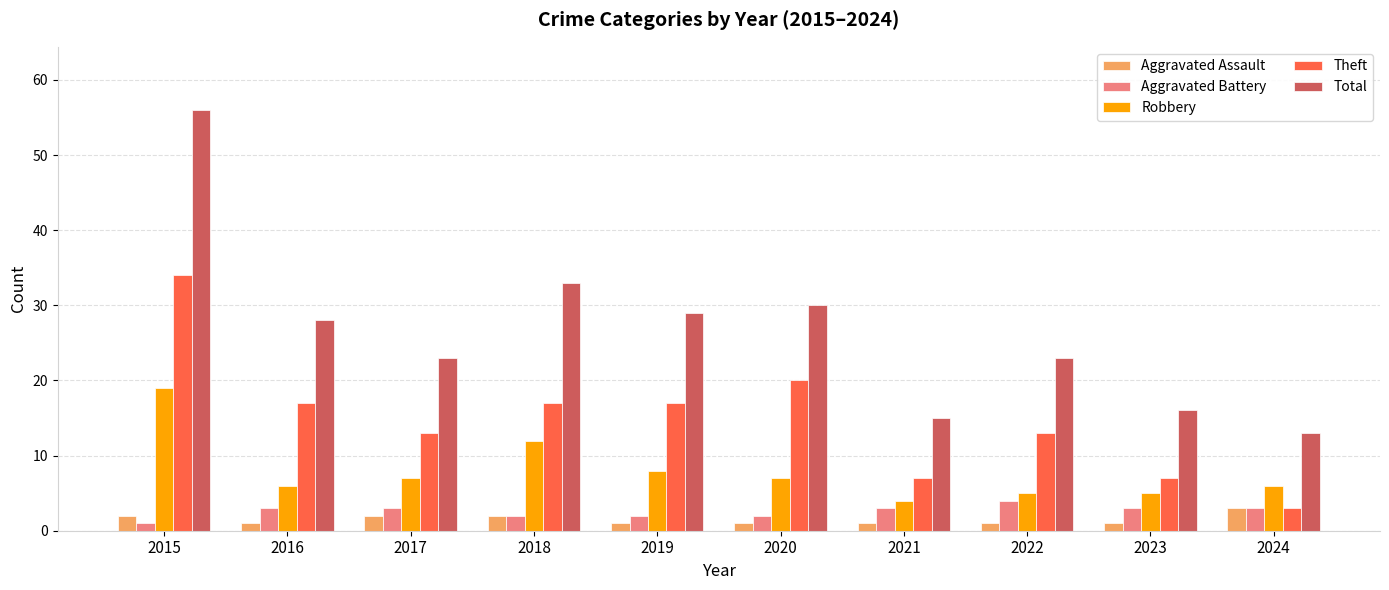

What is the value of the Robbery bar at the 5th from the left?

8